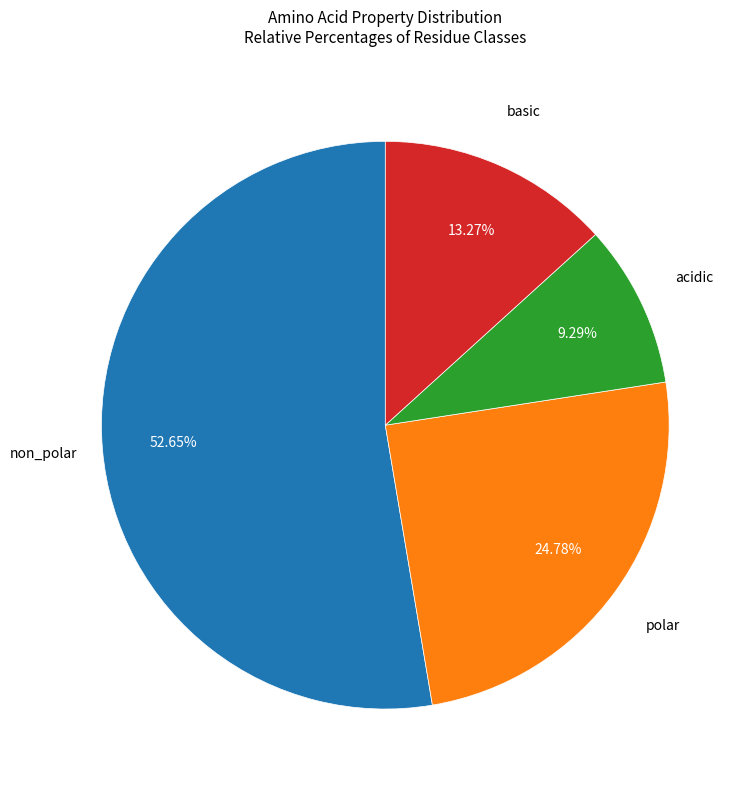

Does any single category account for the majority?

Yes